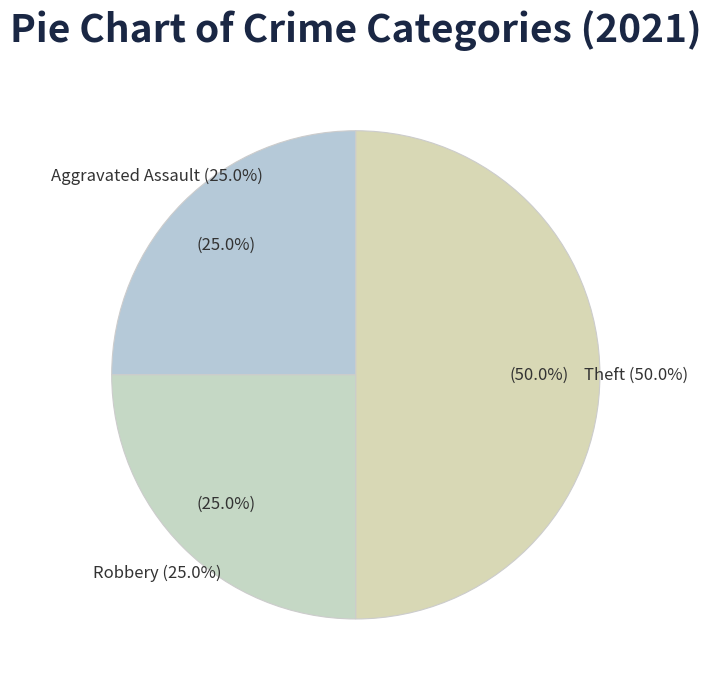

To the nearest percent, what portion does Aggravated Assault represent?

25%